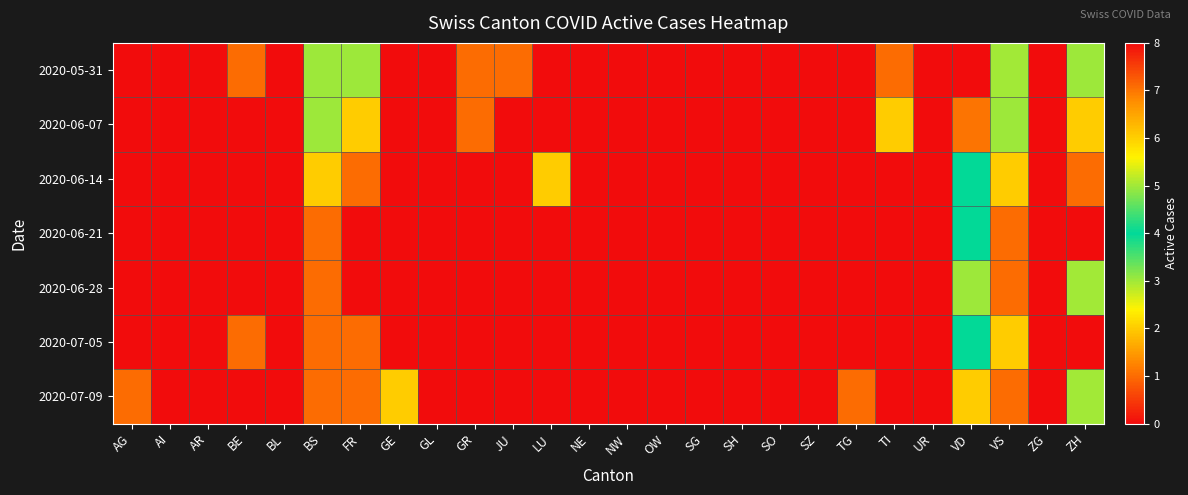

At how many categories does at least one series exceed 1?

8